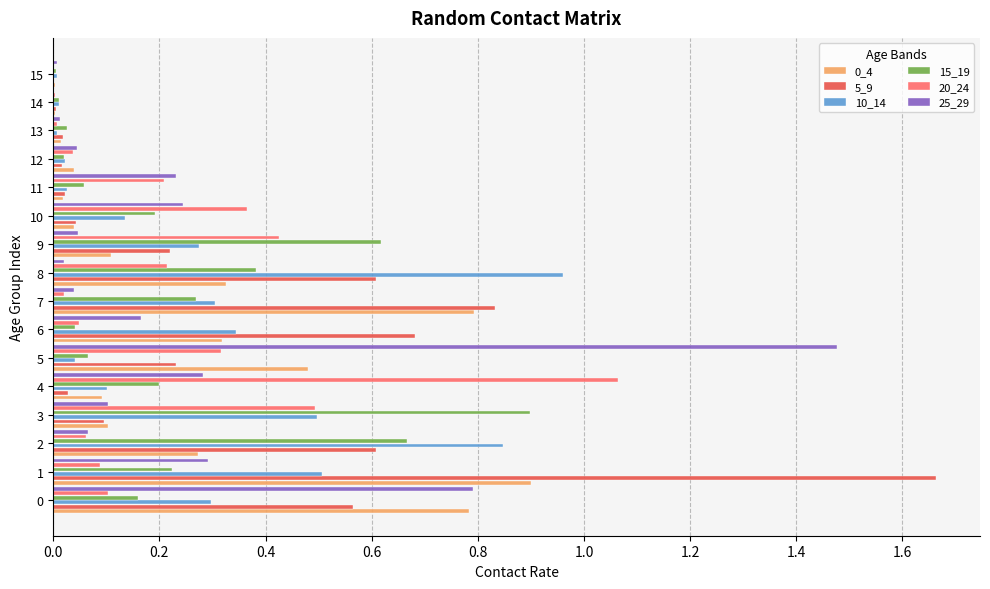

What is the sum of the 25_29 values at 6 and 5?

1.6